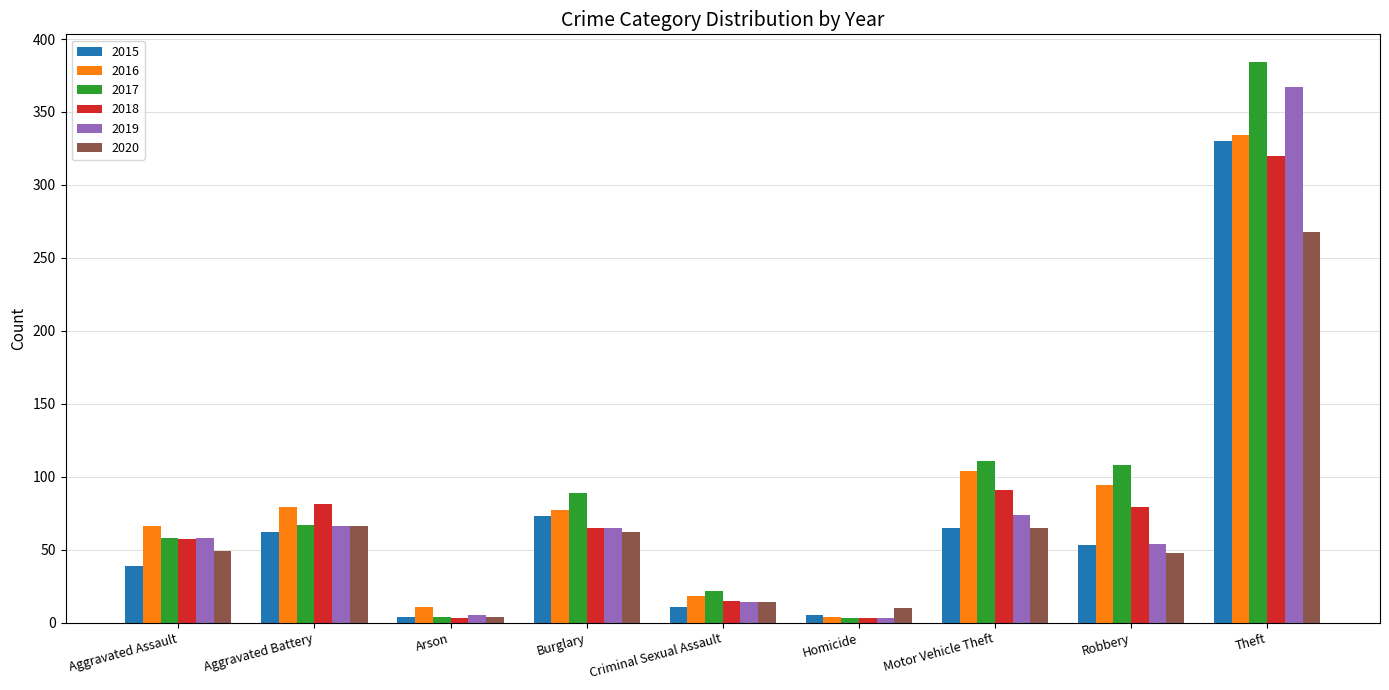

What is the total value across all series at Criminal Sexual Assault?

94